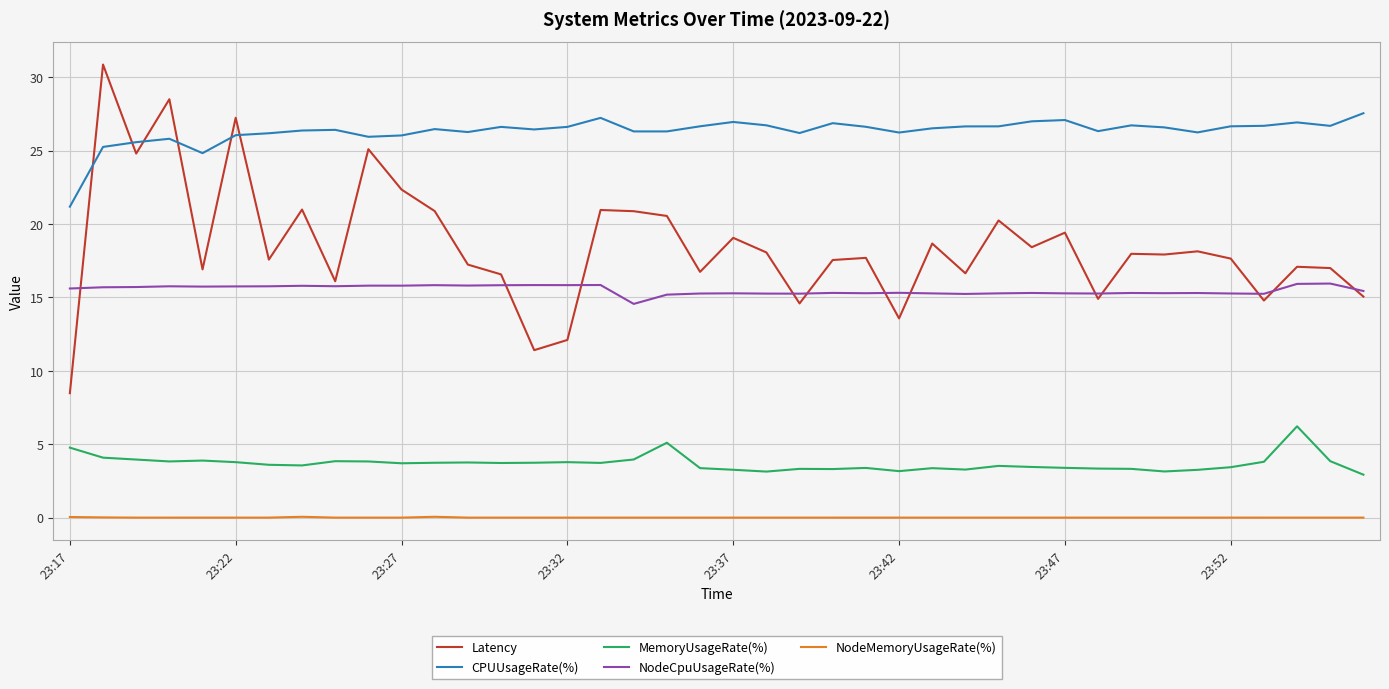

True or false: Latency and NodeMemoryUsageRate(%) intersect in this chart.

False